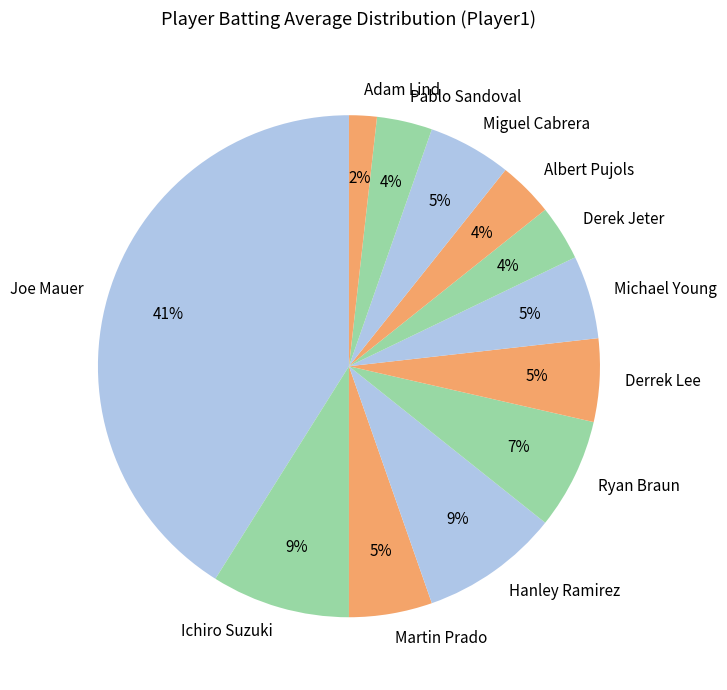

How many slices are in this pie chart?

12